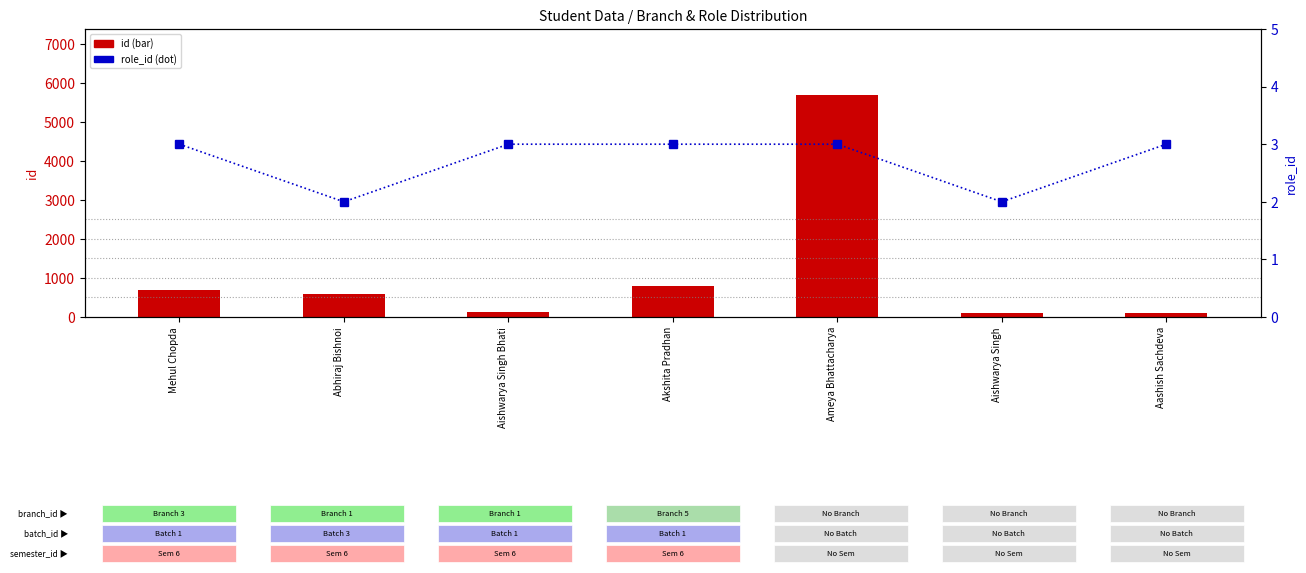

What is the greatest value displayed?

5678